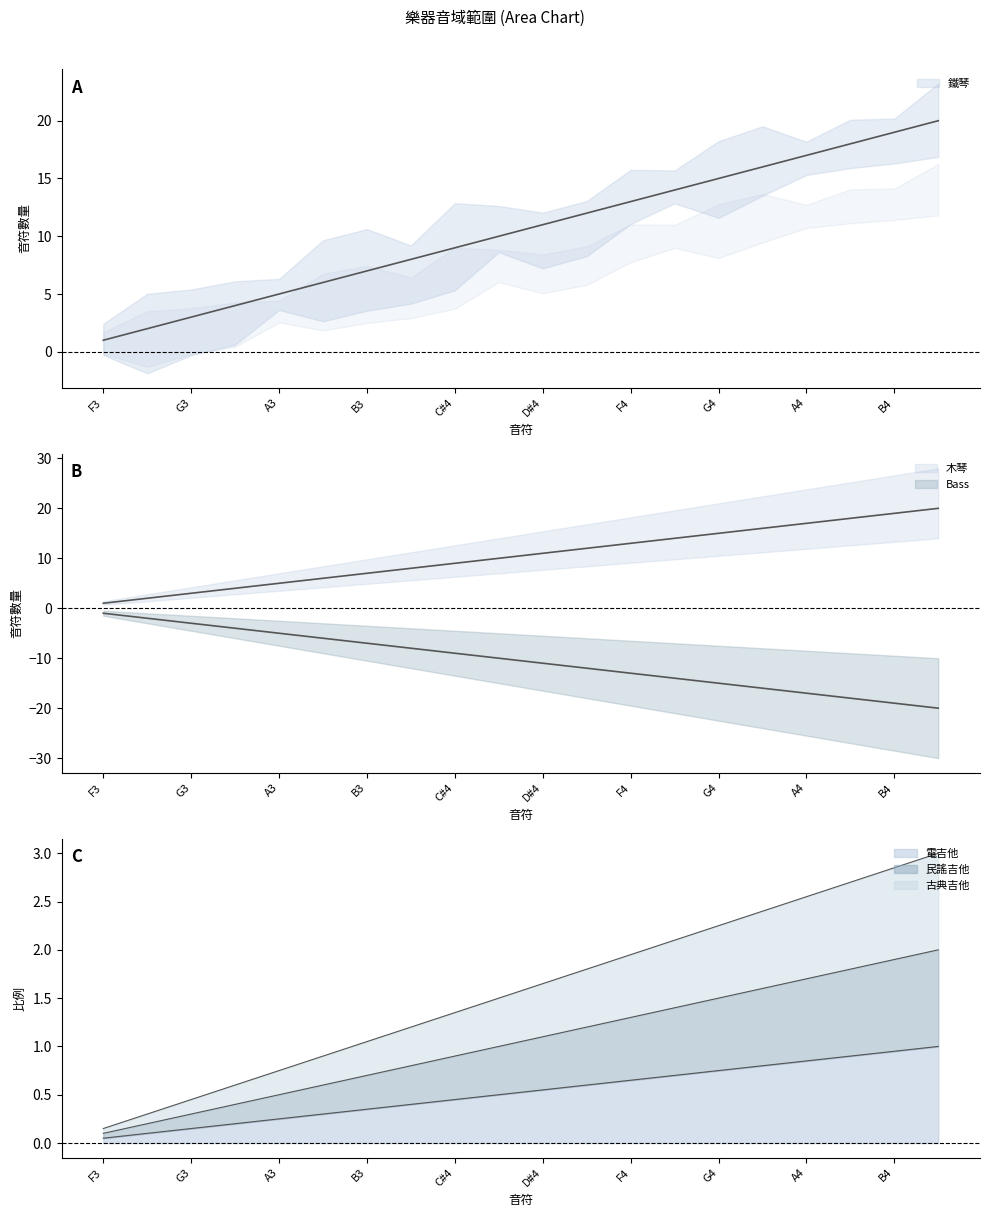

Where is 古典吉他 nearest to the value 0?

F3